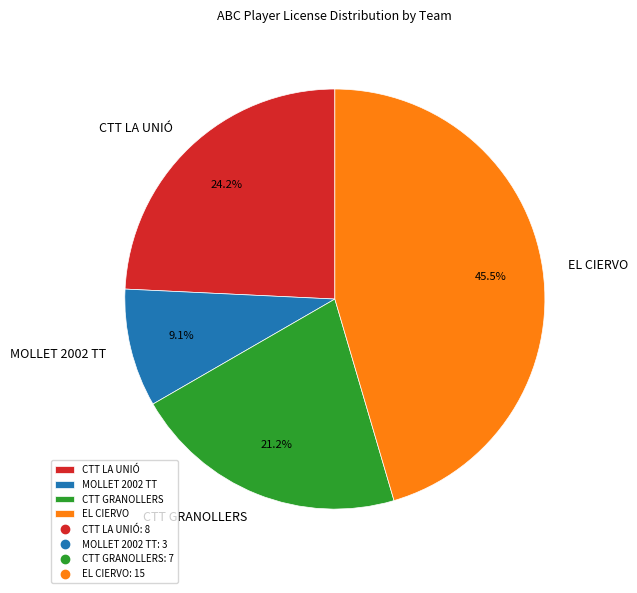

Approximately how many times larger is the value at EL CIERVO compared to CTT LA UNIÓ?

1.9